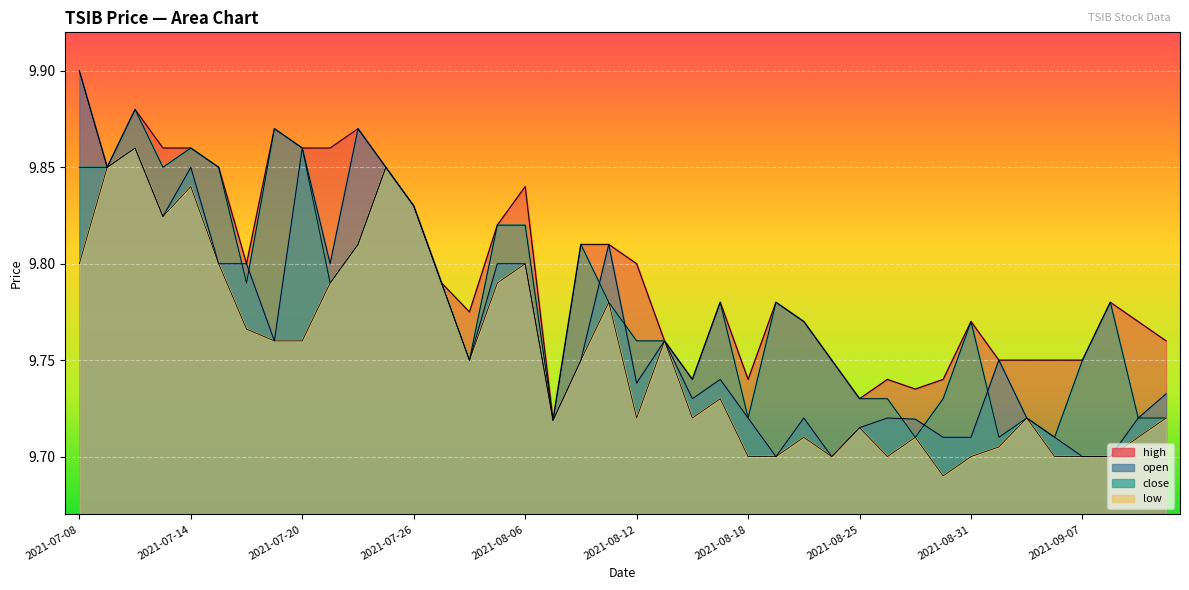

Reading right to left, extract all data points from this chart.

high: 2021-09-10=9.8	2021-09-09=9.8	2021-09-08=9.8	2021-09-07=9.8	2021-09-03=9.8	2021-09-02=9.8	2021-09-01=9.8	2021-08-31=9.8	2021-08-30=9.7	2021-08-27=9.7	2021-08-26=9.7	2021-08-25=9.7	2021-08-24=9.8	2021-08-23=9.8	2021-08-19=9.8	2021-08-18=9.7	2021-08-17=9.8	2021-08-16=9.7	2021-08-13=9.8	2021-08-12=9.8	2021-08-11=9.8	2021-08-10=9.8	2021-08-09=9.7	2021-08-06=9.8	2021-08-05=9.8	2021-08-04=9.8	2021-07-28=9.8	2021-07-26=9.8	2021-07-23=9.8	2021-07-22=9.9	2021-07-21=9.9	2021-07-20=9.9	2021-07-19=9.9	2021-07-16=9.8	2021-07-15=9.8	2021-07-14=9.9	2021-07-13=9.9	2021-07-12=9.9	2021-07-09=9.8	2021-07-08=9.9
open: 2021-09-10=9.7	2021-09-09=9.7	2021-09-08=9.7	2021-09-07=9.7	2021-09-03=9.7	2021-09-02=9.7	2021-09-01=9.8	2021-08-31=9.7	2021-08-30=9.7	2021-08-27=9.7	2021-08-26=9.7	2021-08-25=9.7	2021-08-24=9.7	2021-08-23=9.7	2021-08-19=9.7	2021-08-18=9.7	2021-08-17=9.7	2021-08-16=9.7	2021-08-13=9.8	2021-08-12=9.7	2021-08-11=9.8	2021-08-10=9.8	2021-08-09=9.7	2021-08-06=9.8	2021-08-05=9.8	2021-08-04=9.8	2021-07-28=9.8	2021-07-26=9.8	2021-07-23=9.8	2021-07-22=9.9	2021-07-21=9.8	2021-07-20=9.9	2021-07-19=9.8	2021-07-16=9.8	2021-07-15=9.8	2021-07-14=9.8	2021-07-13=9.8	2021-07-12=9.9	2021-07-09=9.8	2021-07-08=9.9
close: 2021-09-10=9.7	2021-09-09=9.7	2021-09-08=9.8	2021-09-07=9.8	2021-09-03=9.7	2021-09-02=9.7	2021-09-01=9.7	2021-08-31=9.8	2021-08-30=9.7	2021-08-27=9.7	2021-08-26=9.7	2021-08-25=9.7	2021-08-24=9.8	2021-08-23=9.8	2021-08-19=9.8	2021-08-18=9.7	2021-08-17=9.8	2021-08-16=9.7	2021-08-13=9.8	2021-08-12=9.8	2021-08-11=9.8	2021-08-10=9.8	2021-08-09=9.7	2021-08-06=9.8	2021-08-05=9.8	2021-08-04=9.8	2021-07-28=9.8	2021-07-26=9.8	2021-07-23=9.8	2021-07-22=9.8	2021-07-21=9.8	2021-07-20=9.9	2021-07-19=9.9	2021-07-16=9.8	2021-07-15=9.8	2021-07-14=9.9	2021-07-13=9.8	2021-07-12=9.9	2021-07-09=9.8	2021-07-08=9.8
low: 2021-09-10=9.7	2021-09-09=9.7	2021-09-08=9.7	2021-09-07=9.7	2021-09-03=9.7	2021-09-02=9.7	2021-09-01=9.7	2021-08-31=9.7	2021-08-30=9.7	2021-08-27=9.7	2021-08-26=9.7	2021-08-25=9.7	2021-08-24=9.7	2021-08-23=9.7	2021-08-19=9.7	2021-08-18=9.7	2021-08-17=9.7	2021-08-16=9.7	2021-08-13=9.8	2021-08-12=9.7	2021-08-11=9.8	2021-08-10=9.8	2021-08-09=9.7	2021-08-06=9.8	2021-08-05=9.8	2021-08-04=9.8	2021-07-28=9.8	2021-07-26=9.8	2021-07-23=9.8	2021-07-22=9.8	2021-07-21=9.8	2021-07-20=9.8	2021-07-19=9.8	2021-07-16=9.8	2021-07-15=9.8	2021-07-14=9.8	2021-07-13=9.8	2021-07-12=9.9	2021-07-09=9.8	2021-07-08=9.8